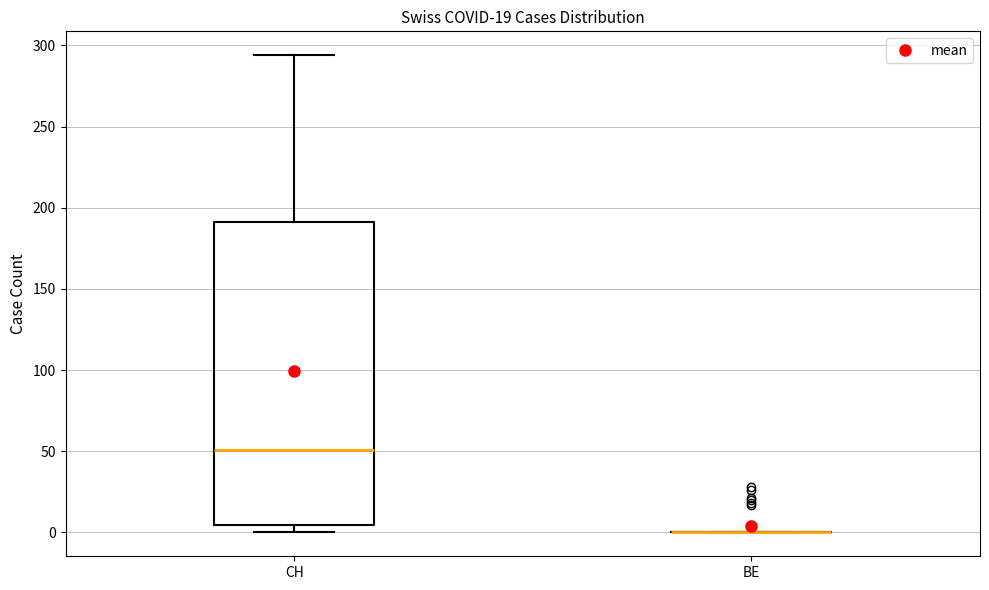

Reading left to right, read every box against the y-axis: the position of its median line, the range the box covers, and the ends of its whiskers. The values are not printed on the chart, so give them approximately, as read against the axis.

CH: median 50, box 5 to 190, whiskers 0 to 295
BE: box collapsed to a line at 0, whiskers 0 to 0